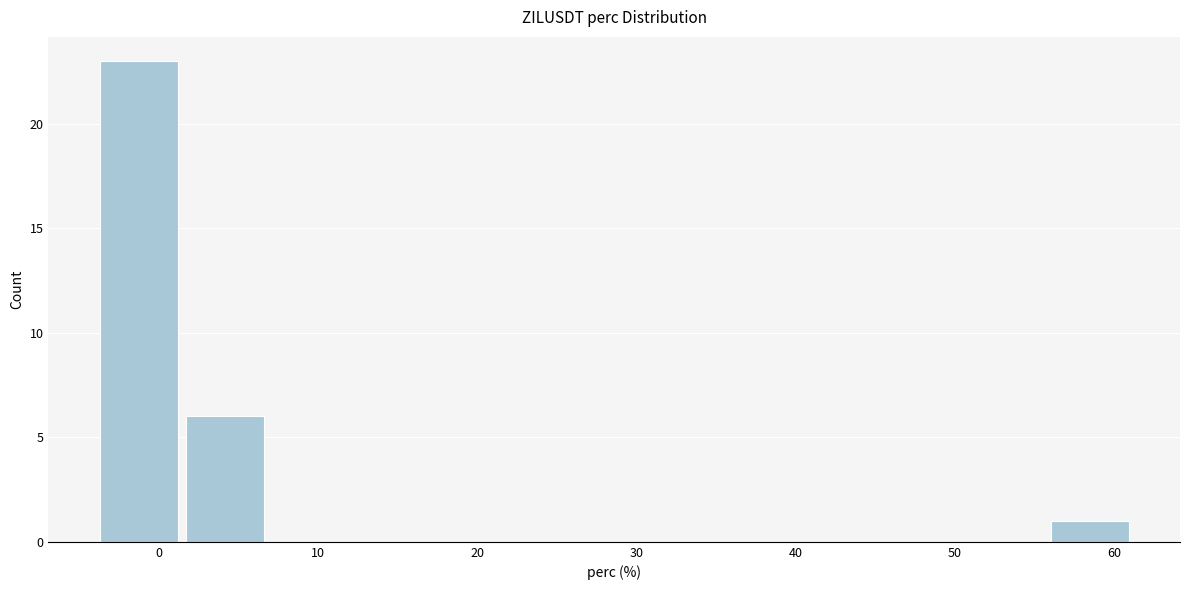

Which range on the x-axis has the tallest bar?

-4 to 1